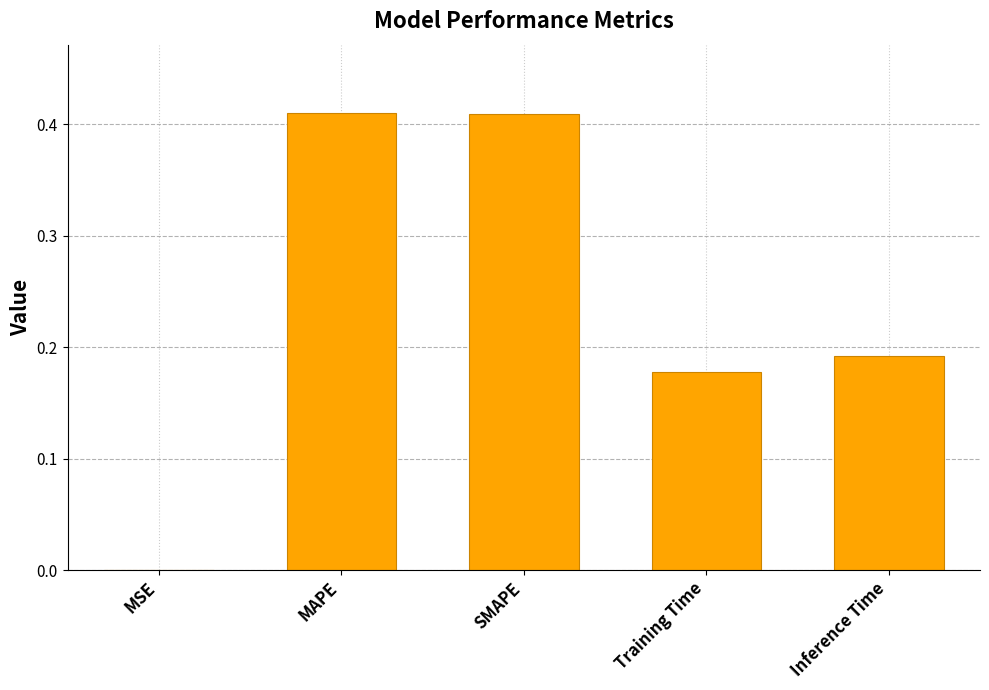

What is the sum of the values at SMAPE and Inference Time?

0.6